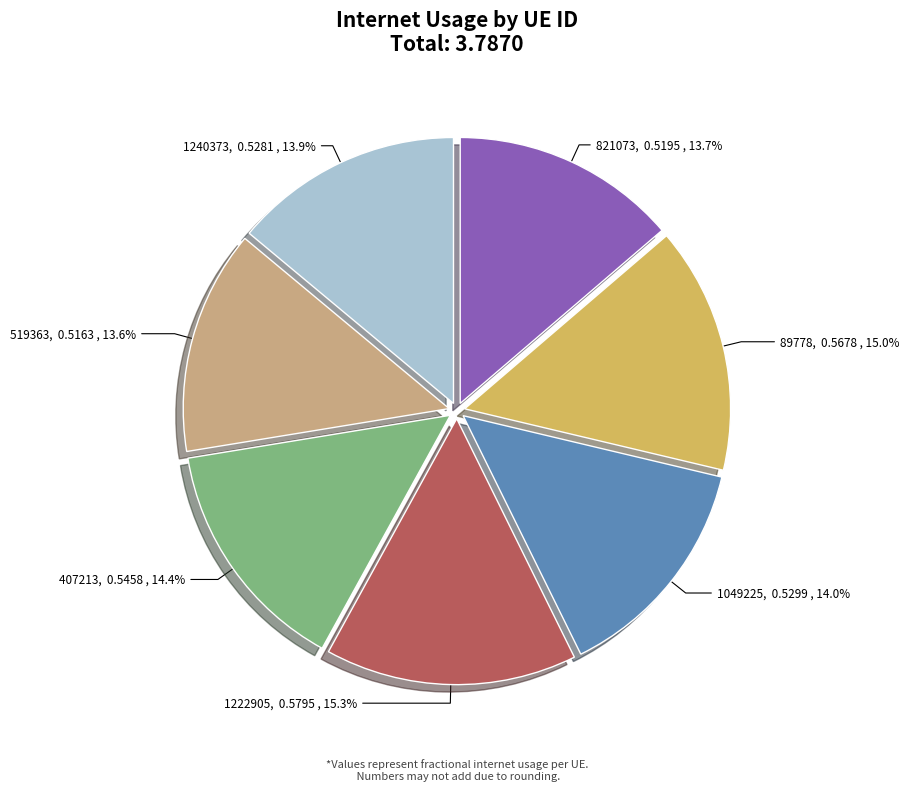

To the nearest percent, what is the average slice percentage?

14%